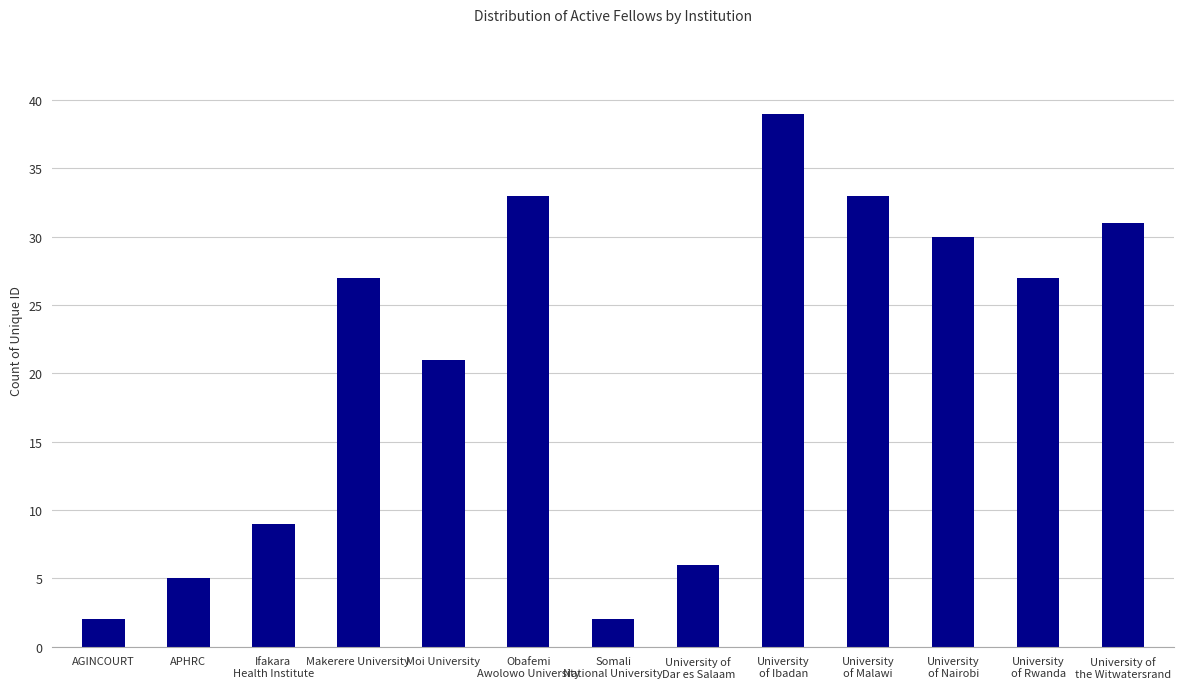

At which label is the value closest to 20?

Moi University